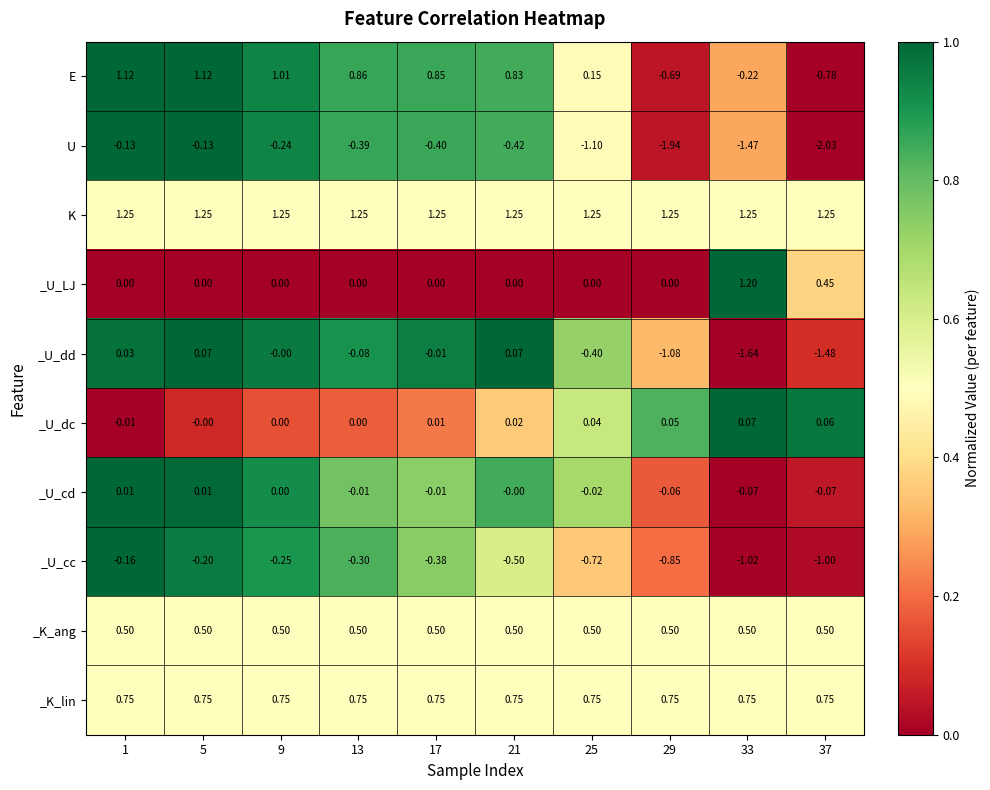

What is the difference between the highest and lowest values at 9?

1.5